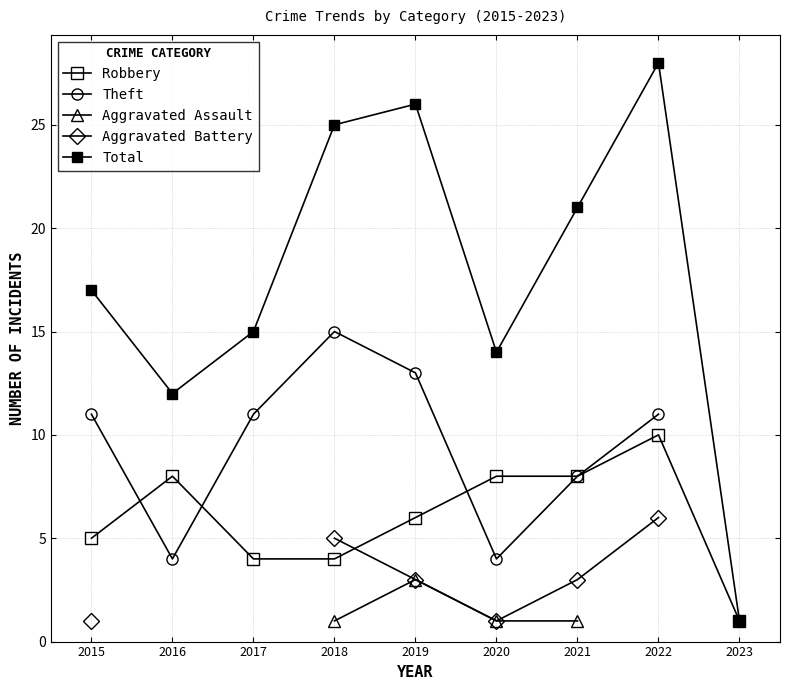

Which series has the largest range (max minus min)?

Total